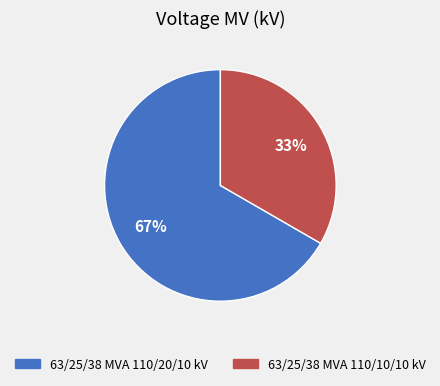

What percentage is the 63/25/38 MVA 110/20/10 kV slice, to the nearest percent?

67%